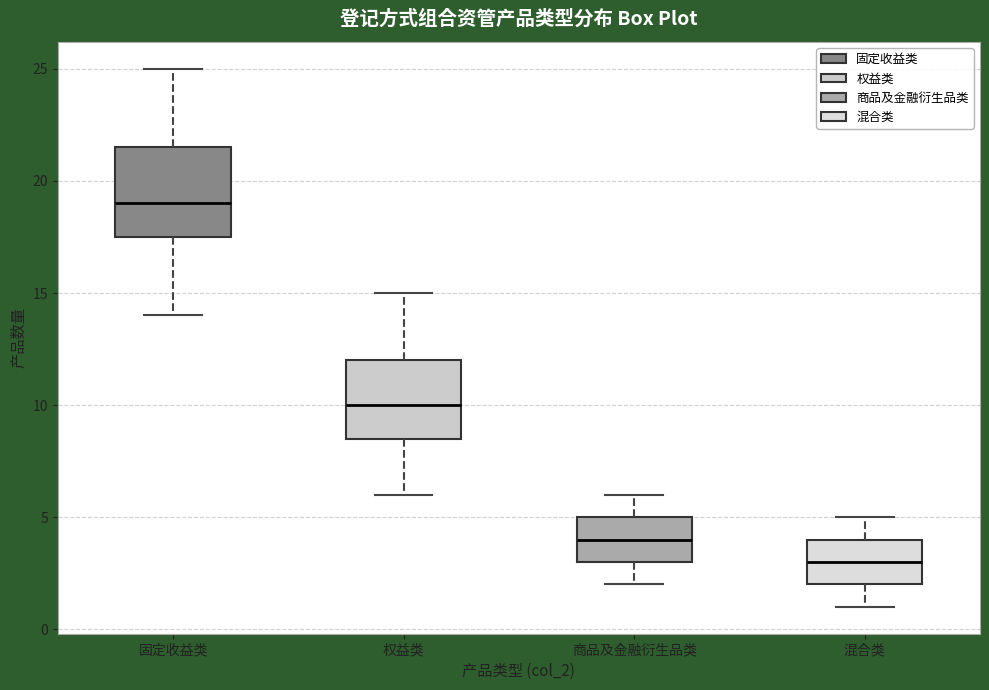

Which box's median line is the highest?

固定收益类